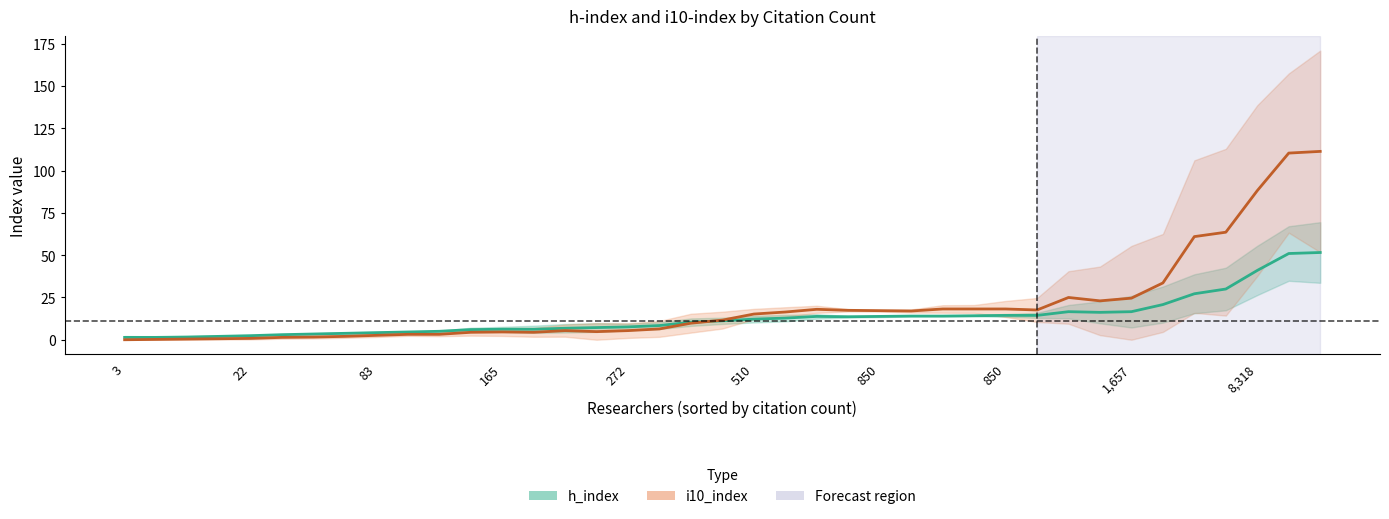

Is the value of h_index at 29 greater than the value of i10_index at 11?

Yes